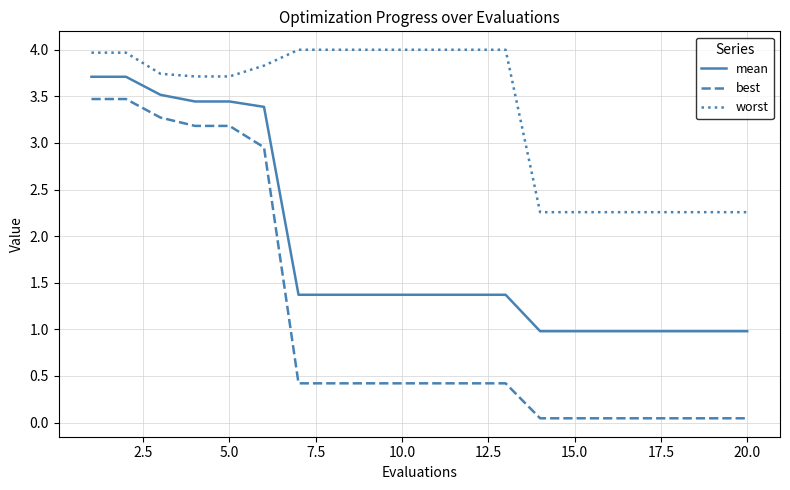

What is the average value of the best series?

1.1